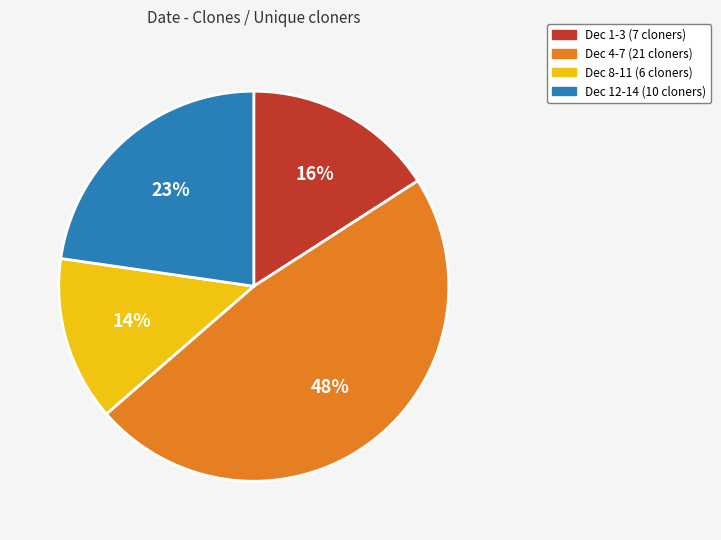

To the nearest percent, what is the difference between the largest and smallest slice percentages?

34%